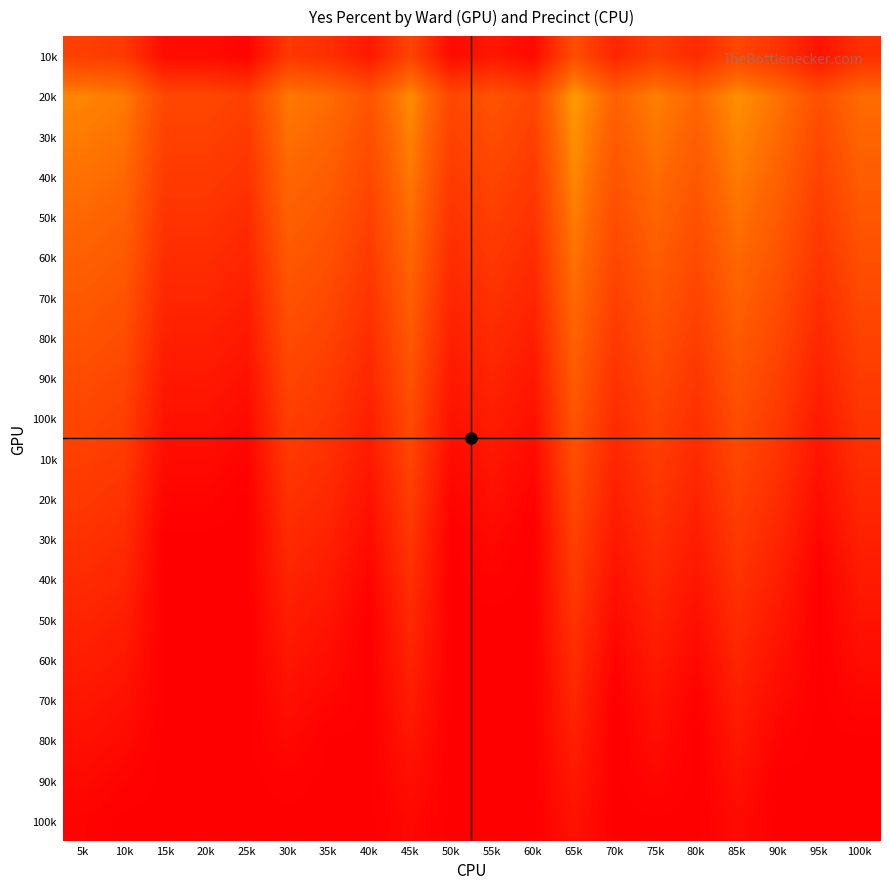

Which has a higher value, 80k or 65k?

80k